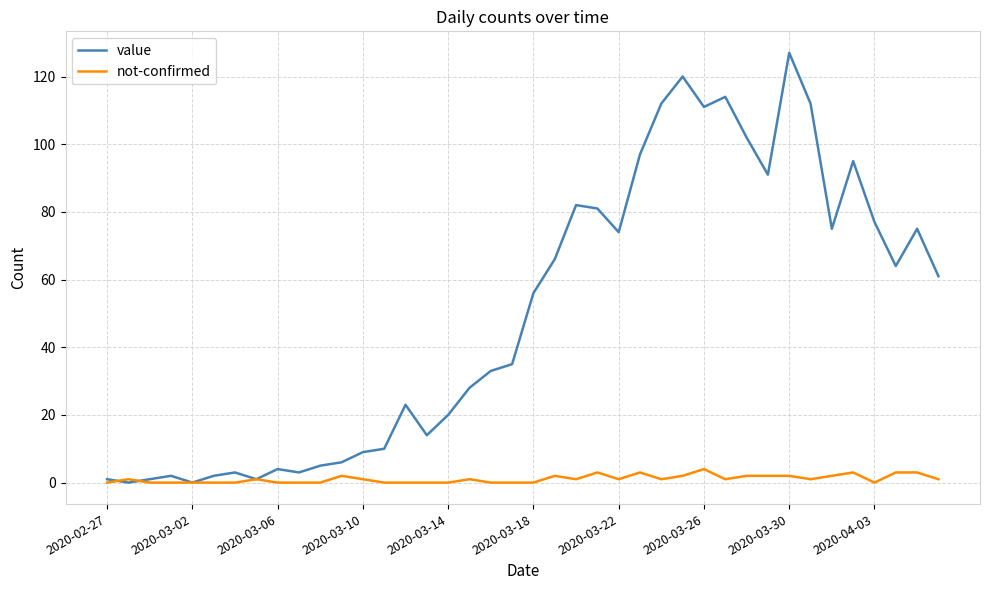

How many lines are shown in the chart?

2